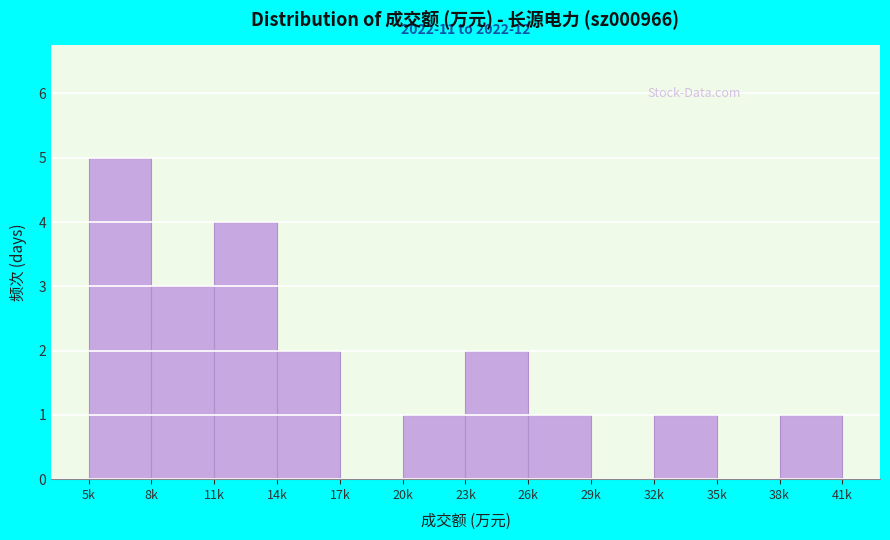

Reading left to right, list all the values displayed in this chart.

5k=5	8k=3	11k=4	14k=2	17k=0	20k=1	23k=2	26k=1	29k=0	32k=1	35k=0	38k=1